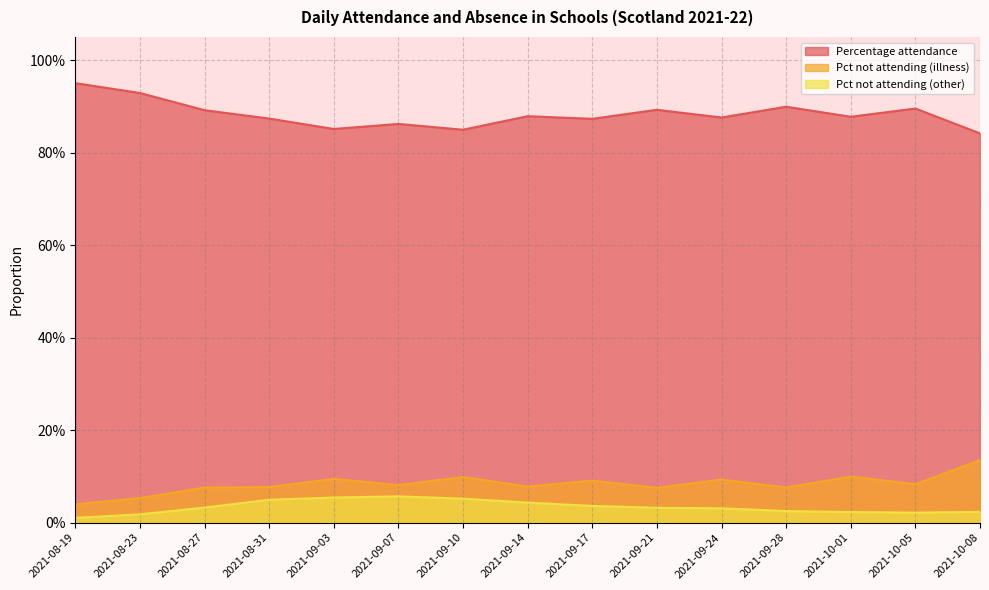

True or false: Percentage attendance and Pct not attending (illness) intersect in this chart.

False